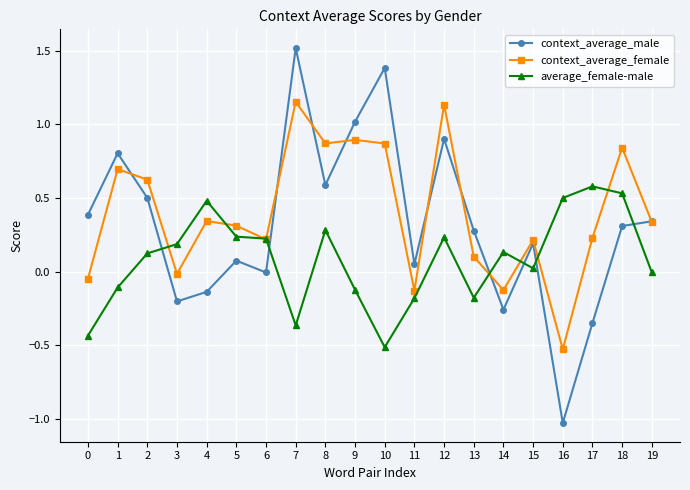

Where do average_female-male and context_average_female first cross each other?

2 and 3